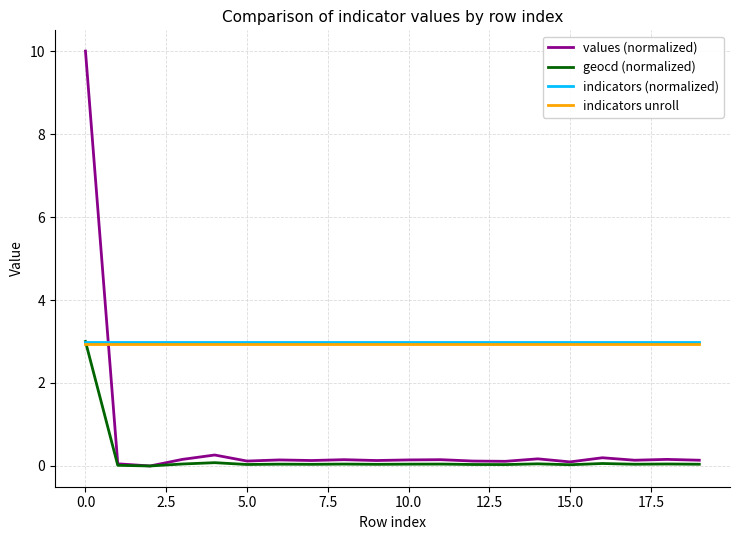

What is the maximum value shown in the chart?

10.0